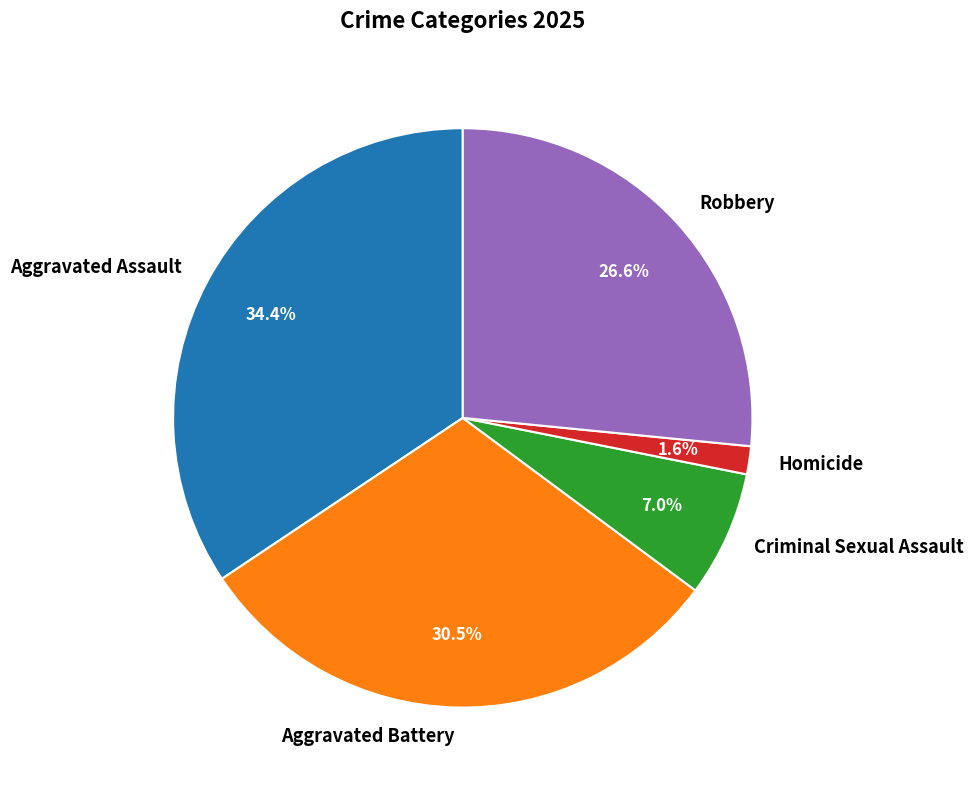

How many slices are in this pie chart?

5